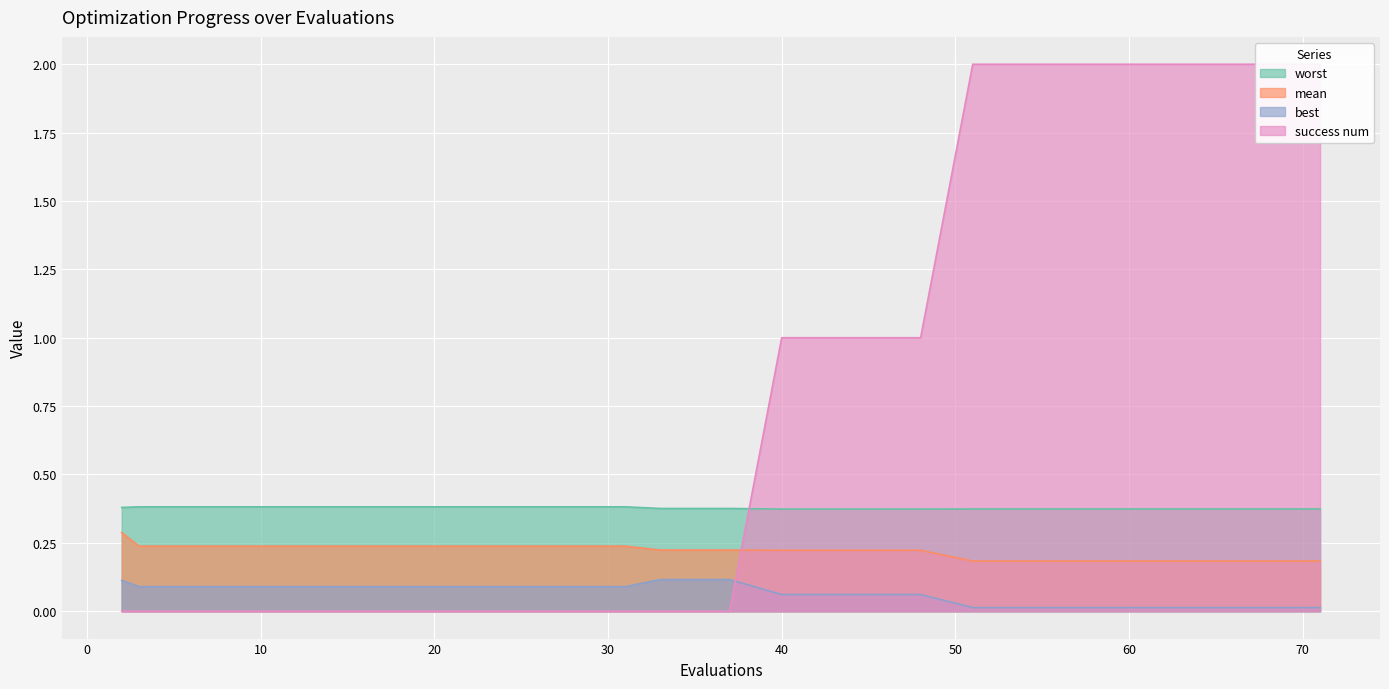

How many worst values are between 0 and 1?

20